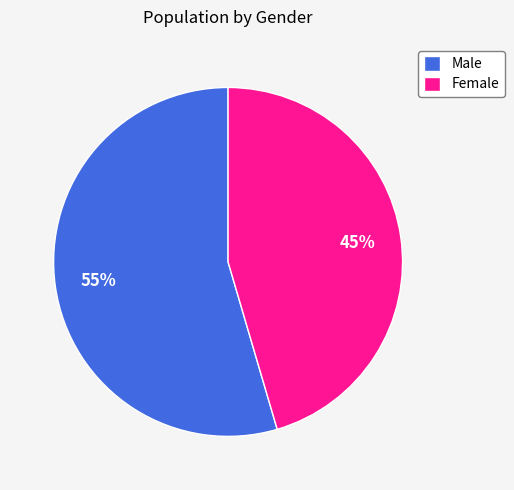

True or false: Male accounts for 55% of the total.

True